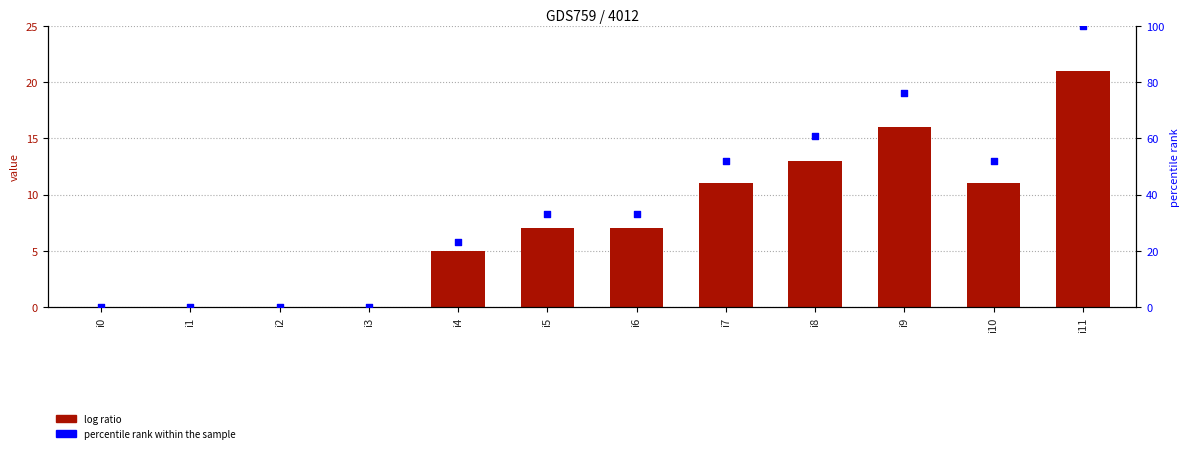

Which series reaches the minimum Y coordinate?

log ratio